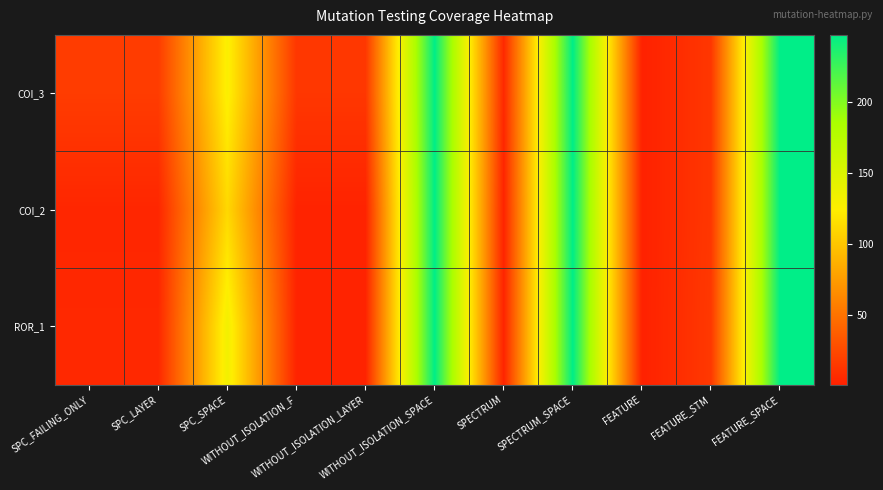

Which series has the largest total across all categories?

COI_3